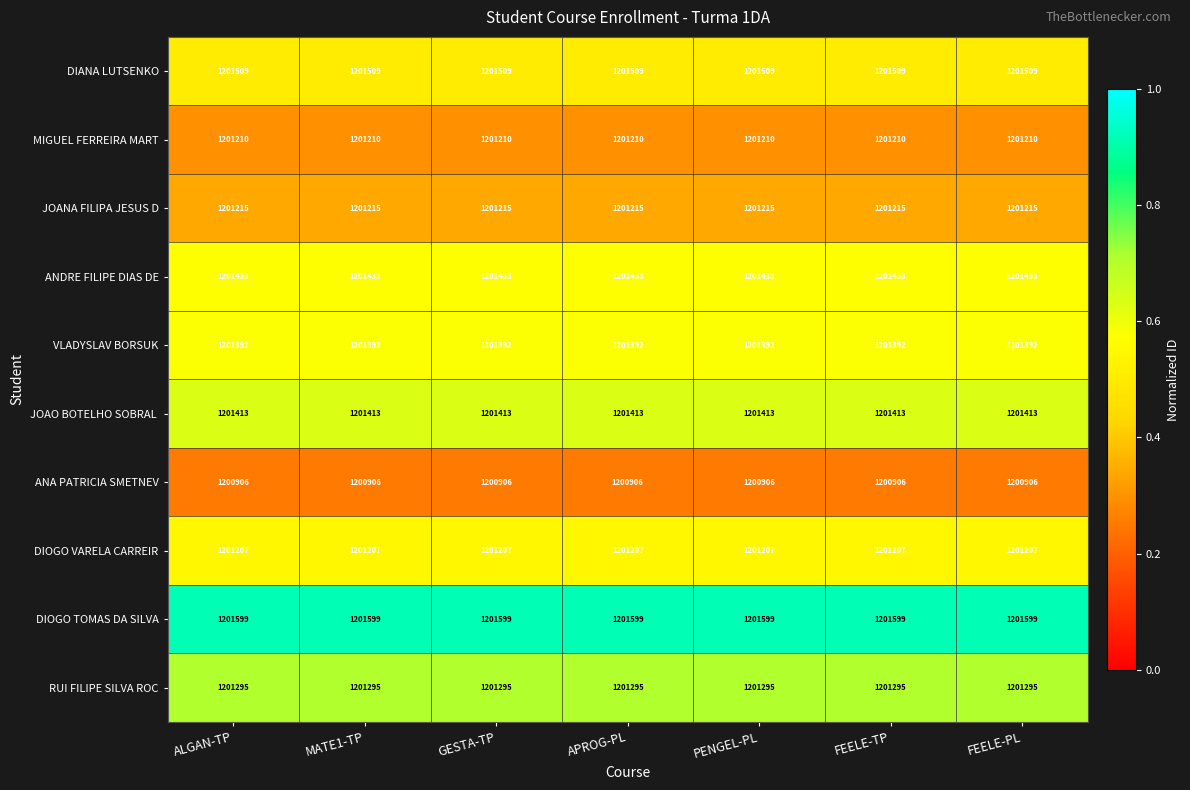

What is the spread (max minus min) of values at MATE1-TP?

693